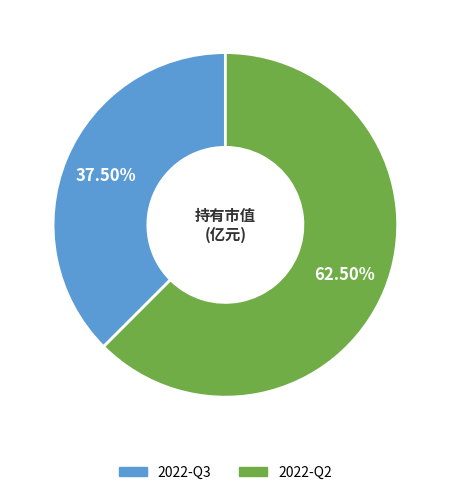

Is there a majority slice in this chart?

Yes